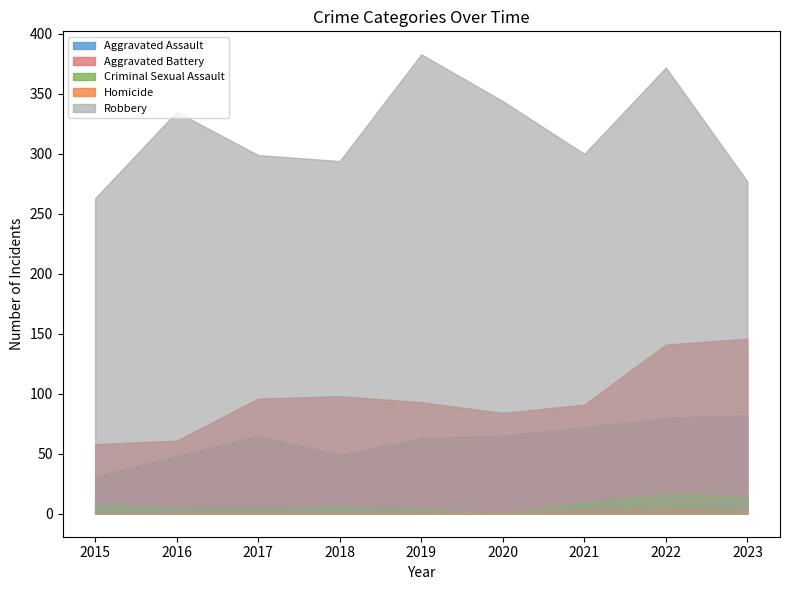

At which label does Aggravated Battery first exceed 93?

2017